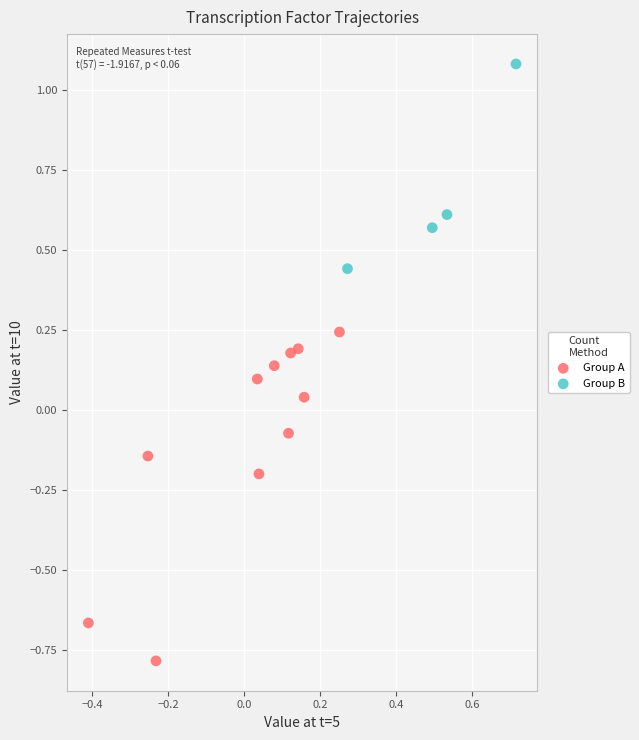

Which series contains the highest Y value?

Group B